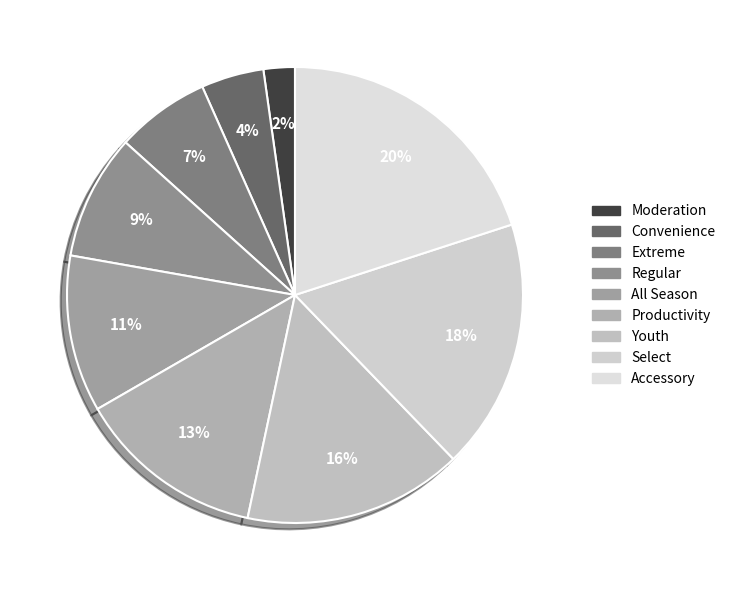

Is the sum of Regular and Select greater than half?

No